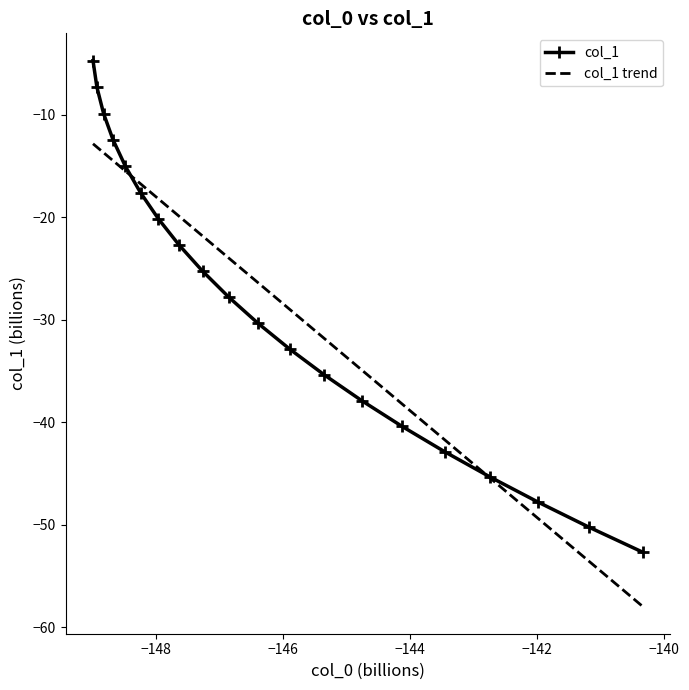

What is the greatest value displayed?

-4.7